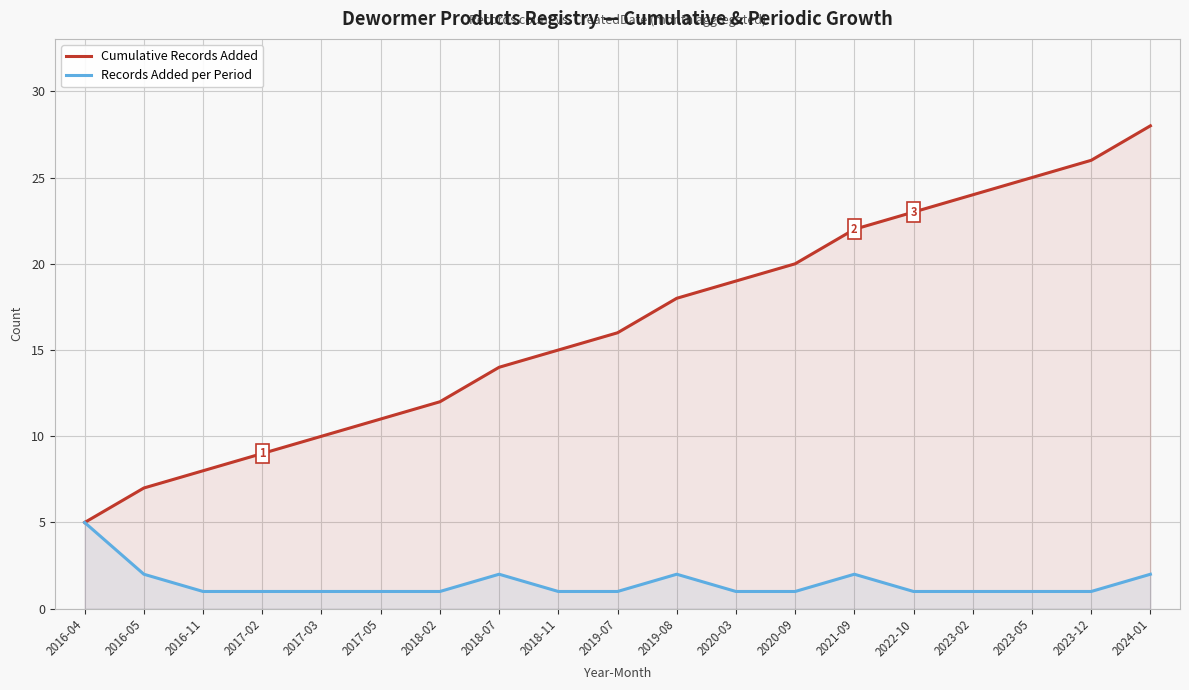

Reading right to left, extract all data points from this chart.

Cumulative Records Added: 2024-01=28	2023-12=26	2023-05=25	2023-02=24	2022-10=23	2021-09=22	2020-09=20	2020-03=19	2019-08=18	2019-07=16	2018-11=15	2018-07=14	2018-02=12	2017-05=11	2017-03=10	2017-02=9	2016-11=8	2016-05=7	2016-04=5
Records Added per Period: 2024-01=2	2023-12=1	2023-05=1	2023-02=1	2022-10=1	2021-09=2	2020-09=1	2020-03=1	2019-08=2	2019-07=1	2018-11=1	2018-07=2	2018-02=1	2017-05=1	2017-03=1	2017-02=1	2016-11=1	2016-05=2	2016-04=5